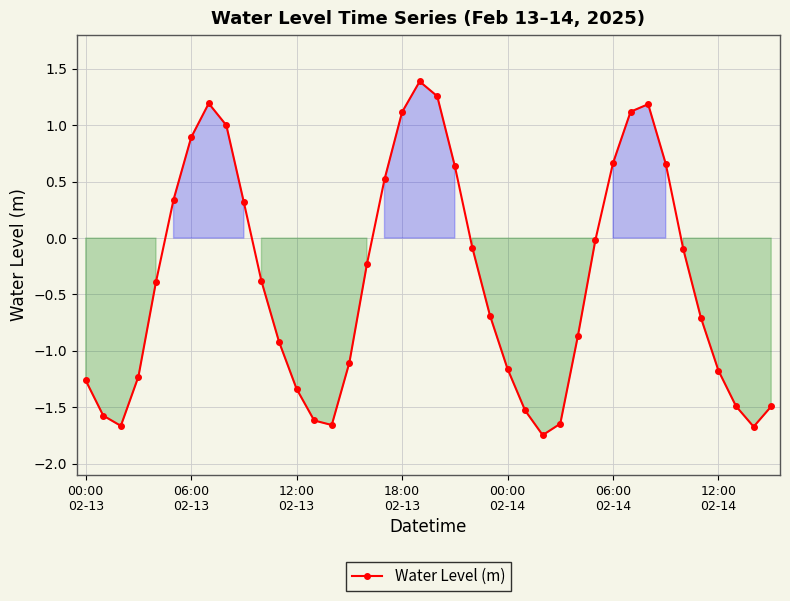

Is this an area chart (filled region under the line)?

No